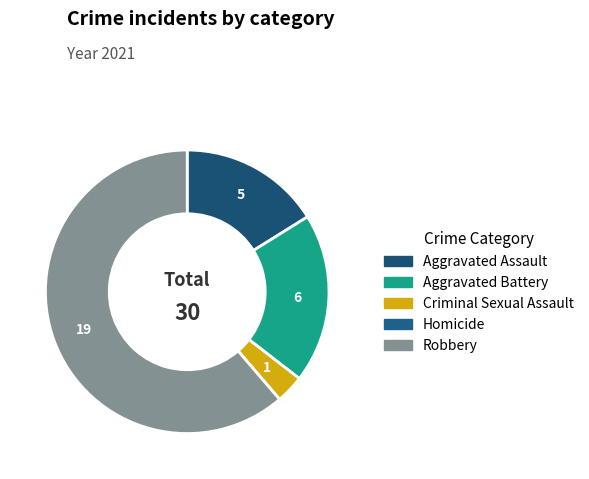

To the nearest percent, what portion does Criminal Sexual Assault represent?

3%